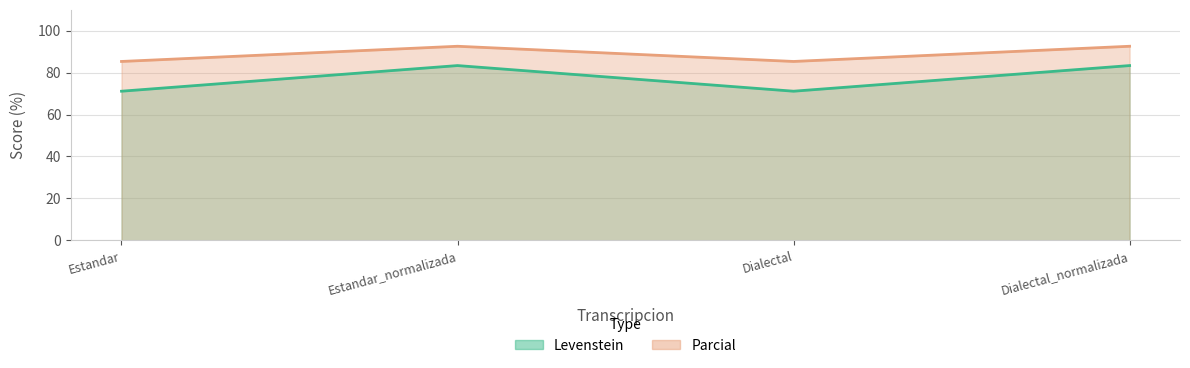

Between Dialectal and Dialectal_normalizada, which series saw the biggest shift?

Levenstein